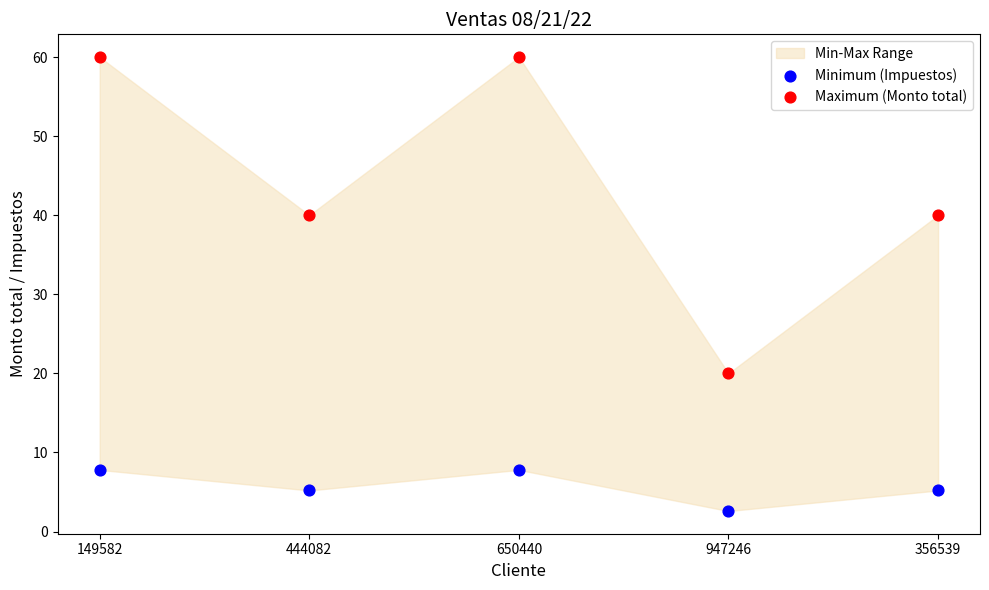

Which series contains the highest Y value?

Maximum (Monto total)